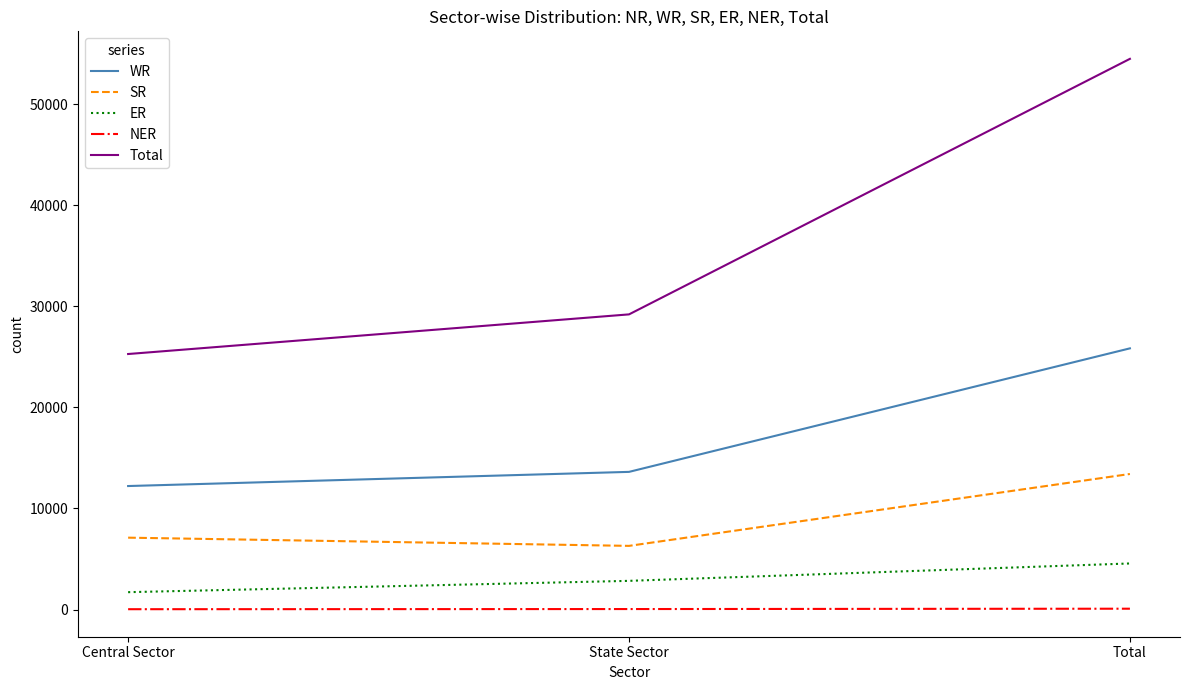

Which series has the widest spread of values?

Total